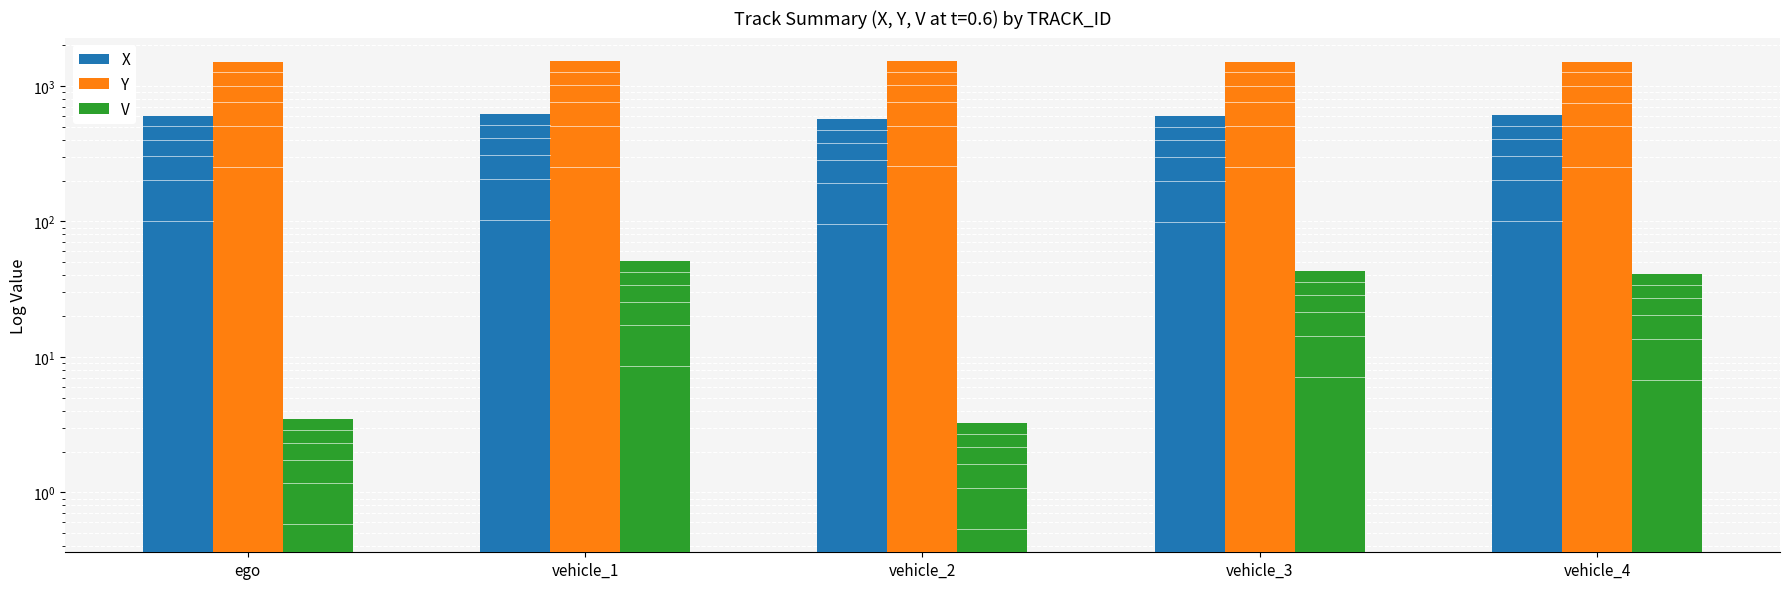

What is the spread (max minus min) of values at vehicle_3?

1463.4